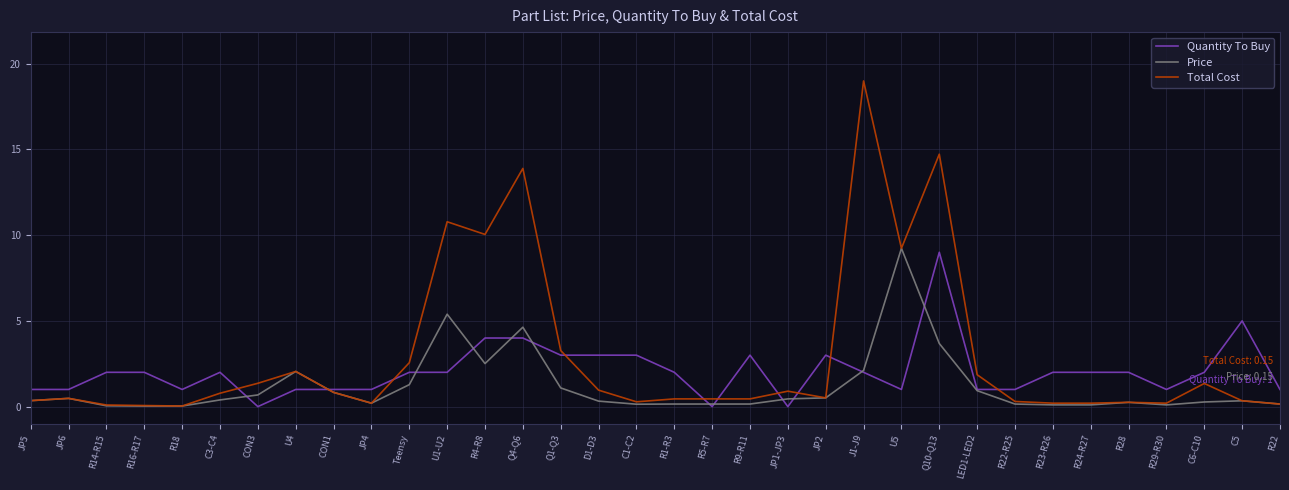

The Quantity To Buy series shows 3.0 at R9-R11. True or false?

True